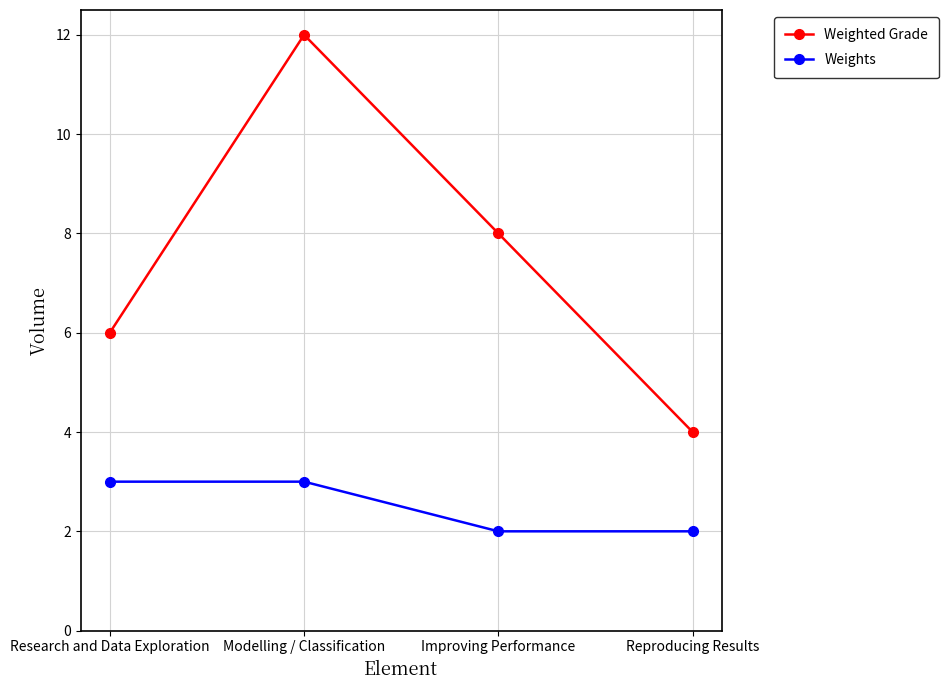

Count the number of categories in the chart.

4